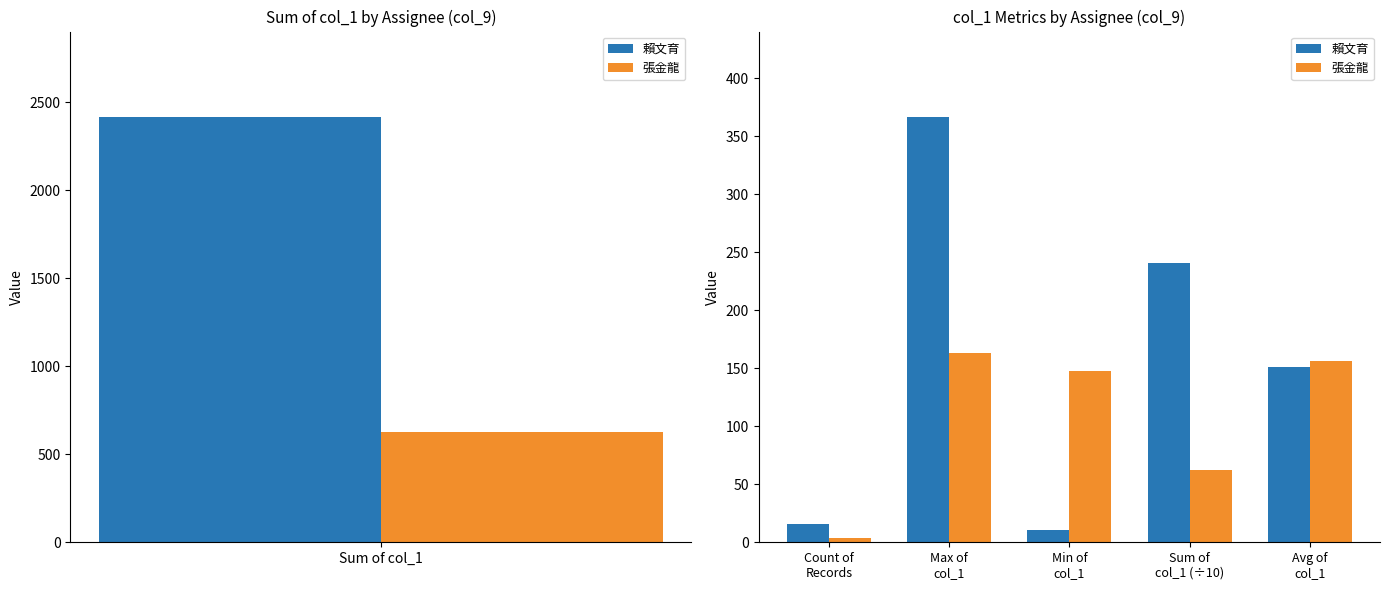

The value of 賴文育 at Avg of col_1 is 240. True or false?

False